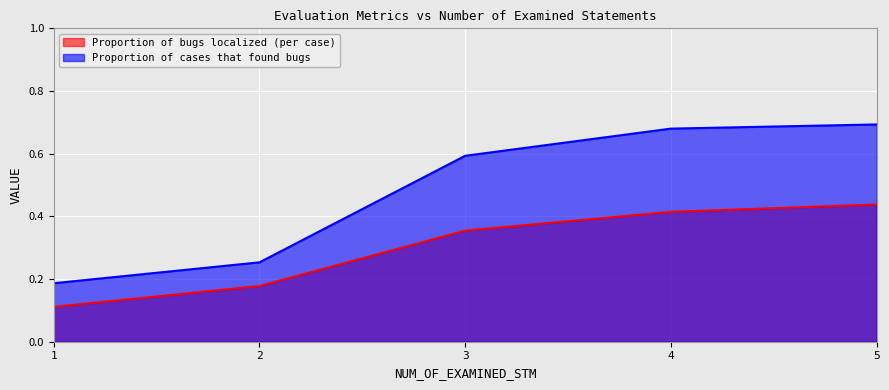

Rank the series by their average value, from highest to lowest.

Proportion of cases that found bugs, Proportion of bugs localized (per case)